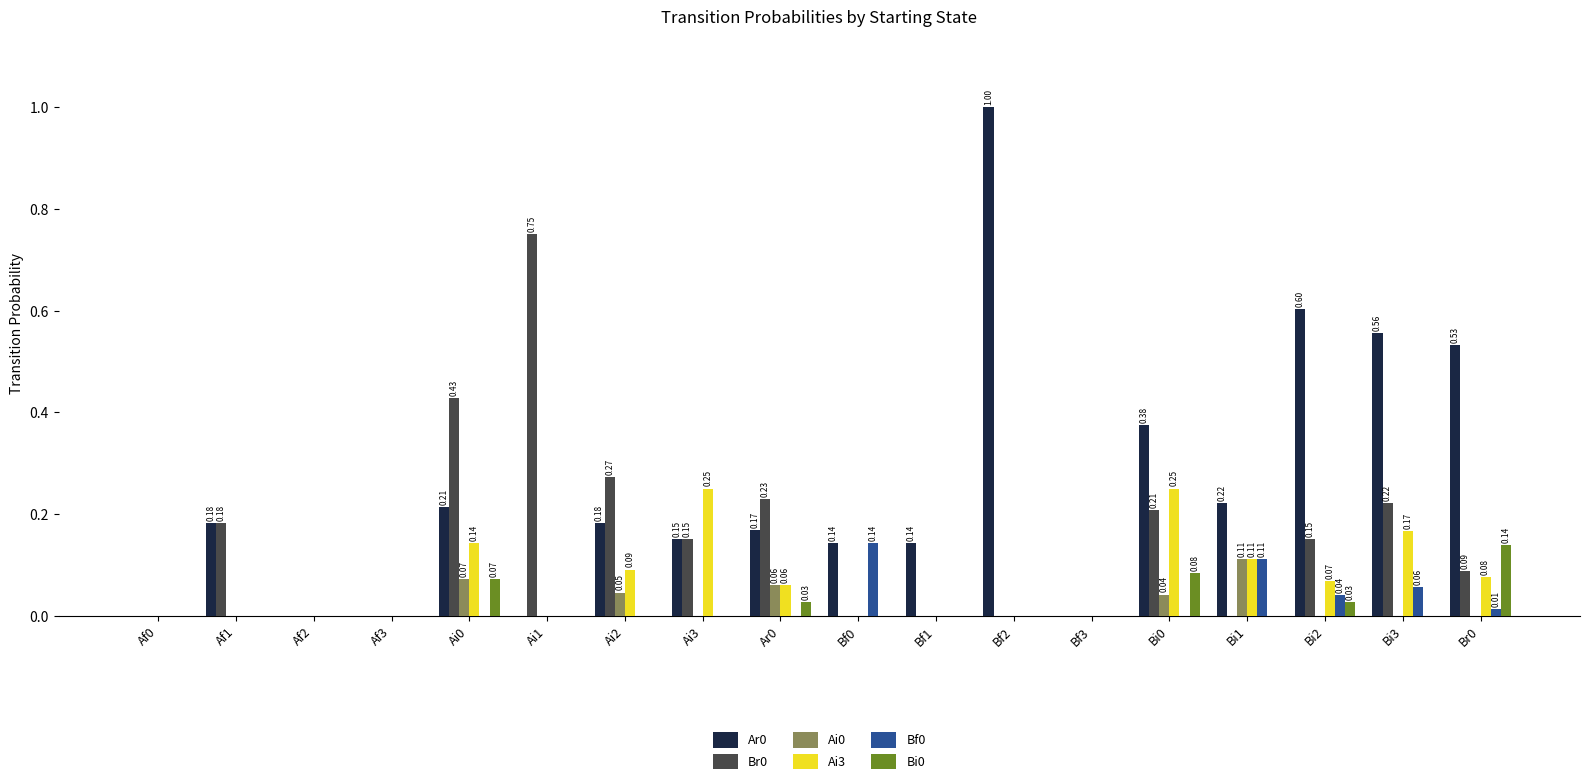

Does the chart contain stacked bars?

No